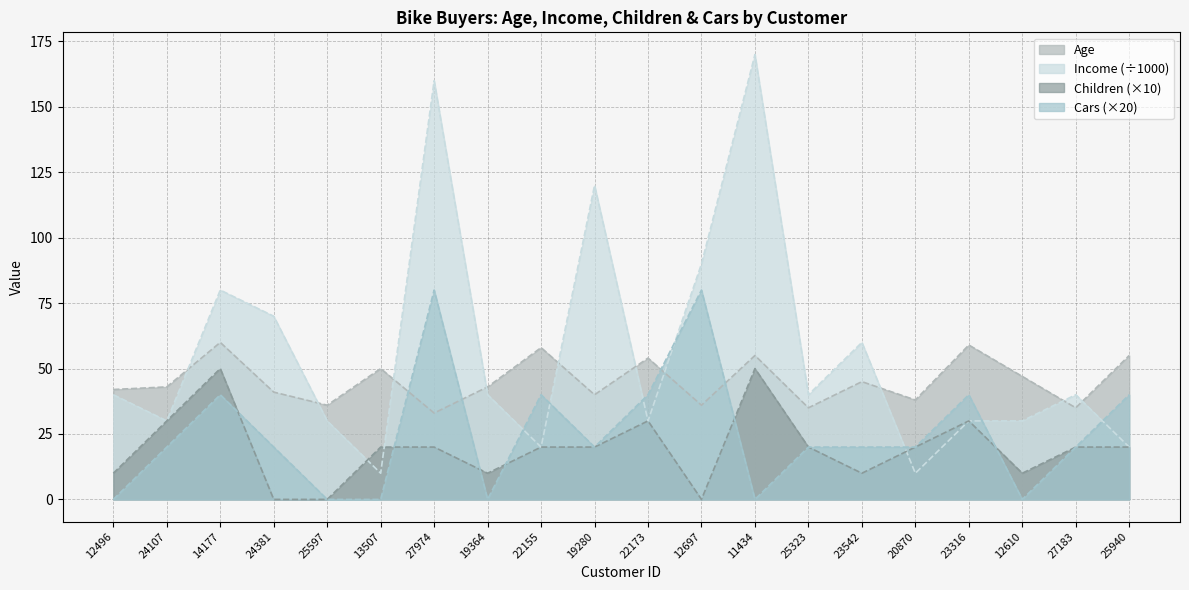

What is the spread (max minus min) of values at 12496?

42